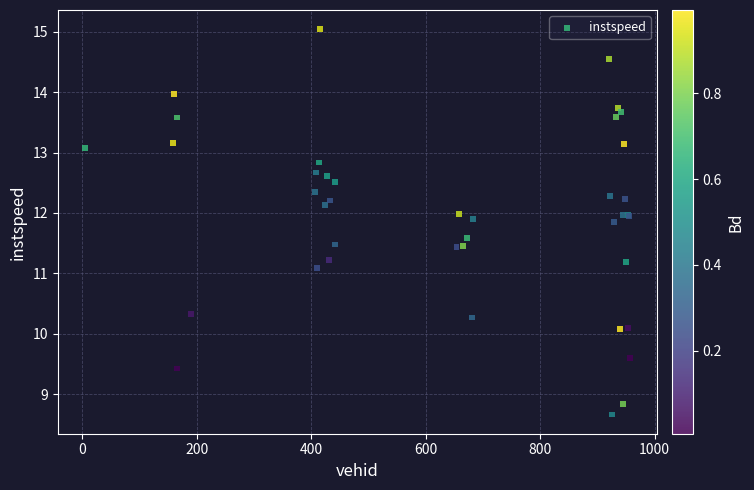

What Y value in the scatter plot is closest to 11?

11.1